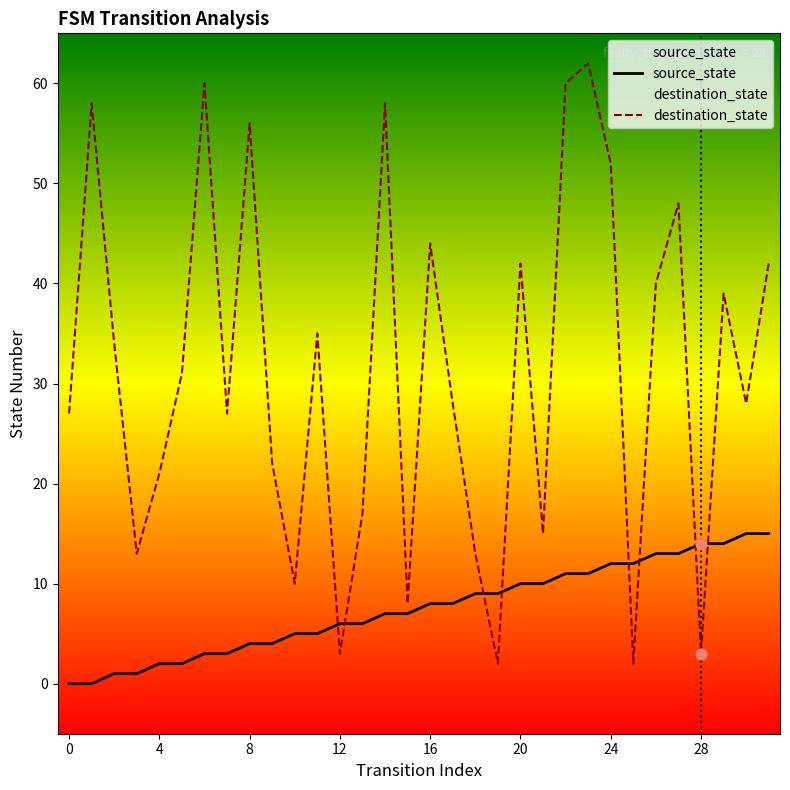

Which series has the largest total across all categories?

destination_state